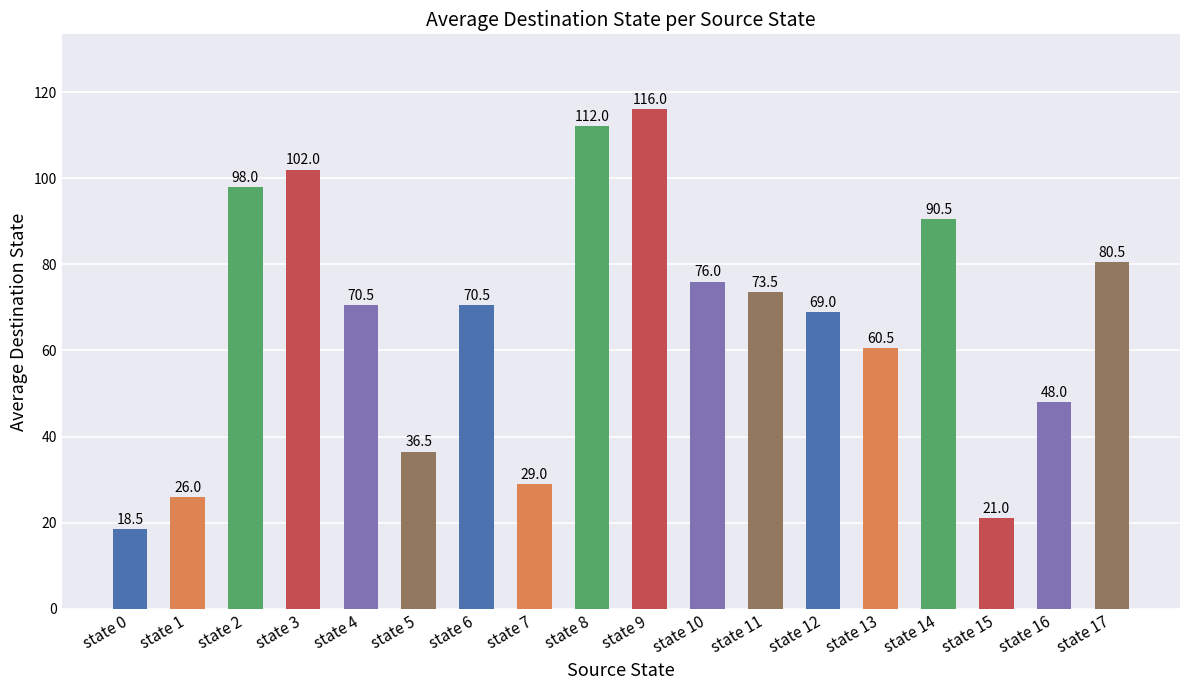

The chart shows a value of 116.0 at state 9. True or false?

True